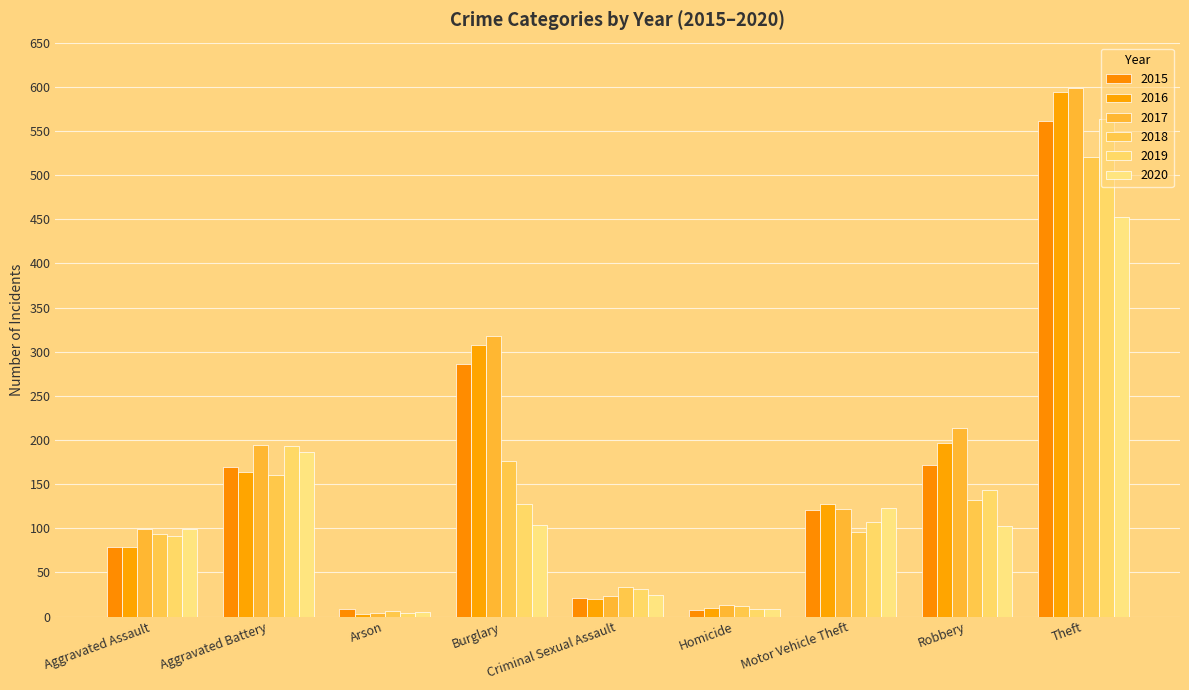

What is the total value across all series at Criminal Sexual Assault?

152